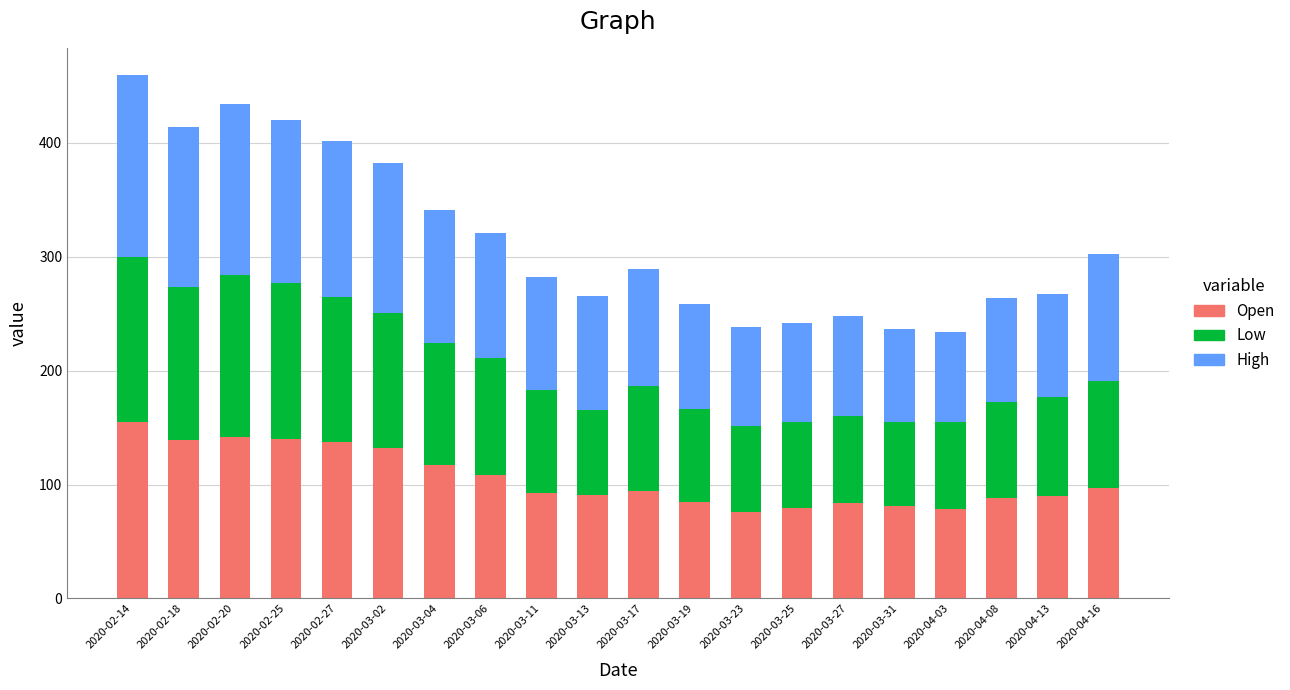

What is the difference between the maximum and minimum values in the Open series?

79.3